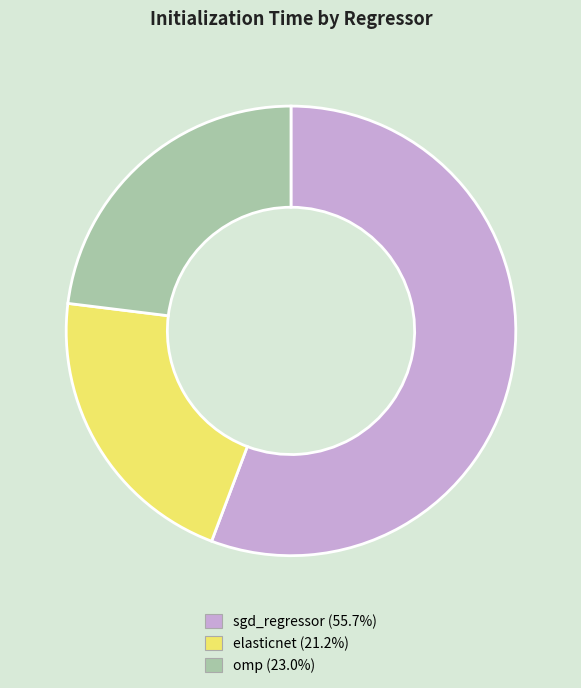

Do sgd_regressor and omp together represent more than half of the pie?

Yes